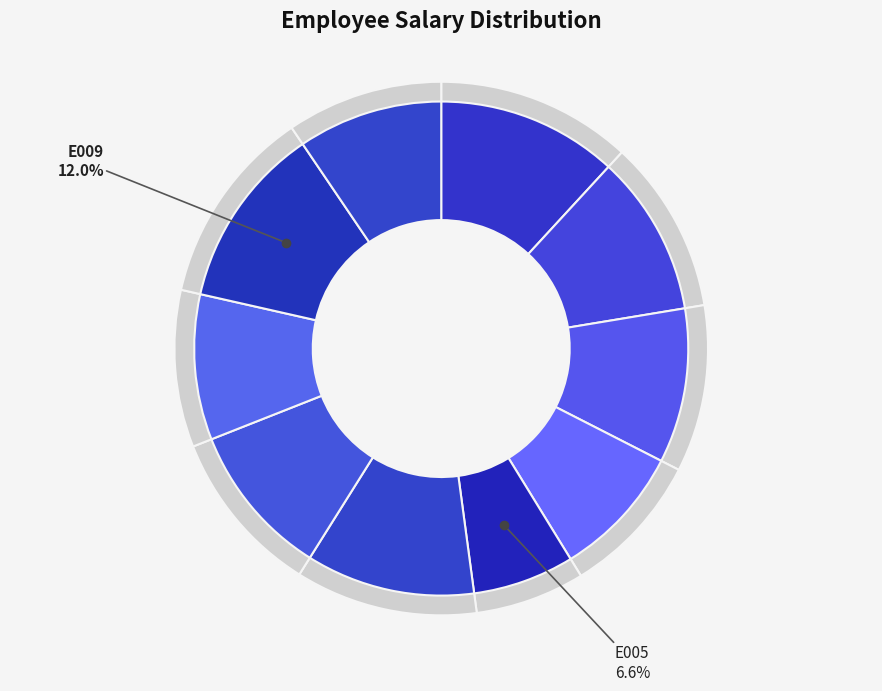

Which category has the smallest portion of the pie?

E005